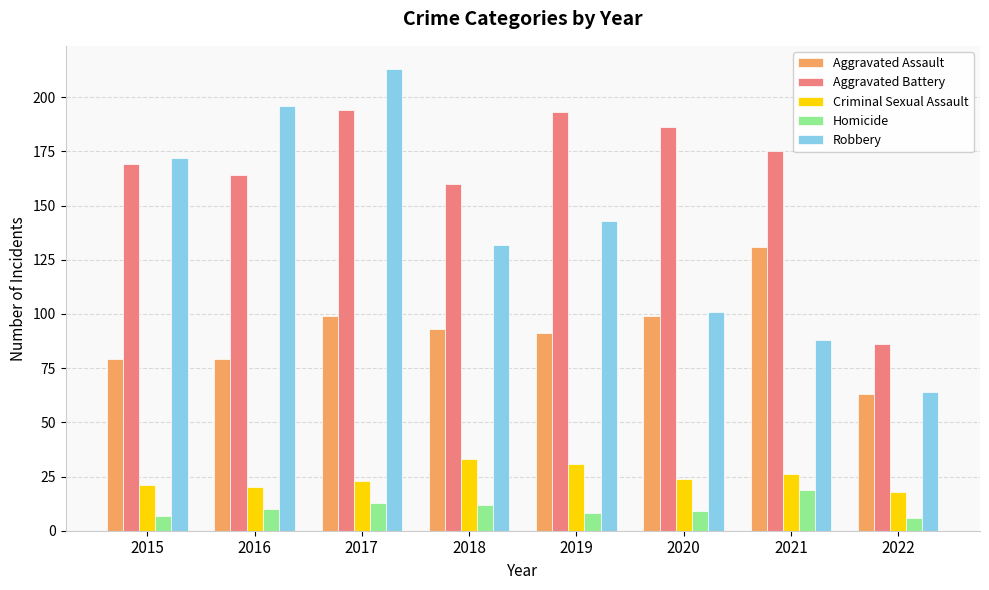

Which series has the largest total across all categories?

Aggravated Battery